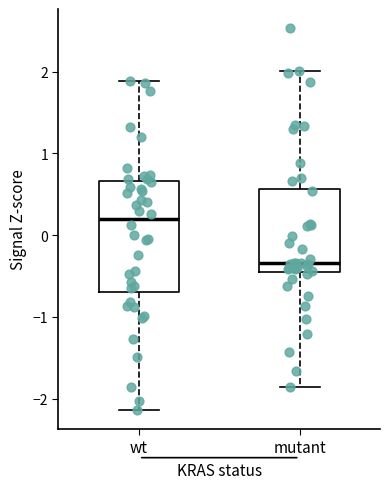

Where is the upper edge of the box for mutant on the y-axis? The values are not printed on the chart, so give them approximately, as read against the axis.

0.6